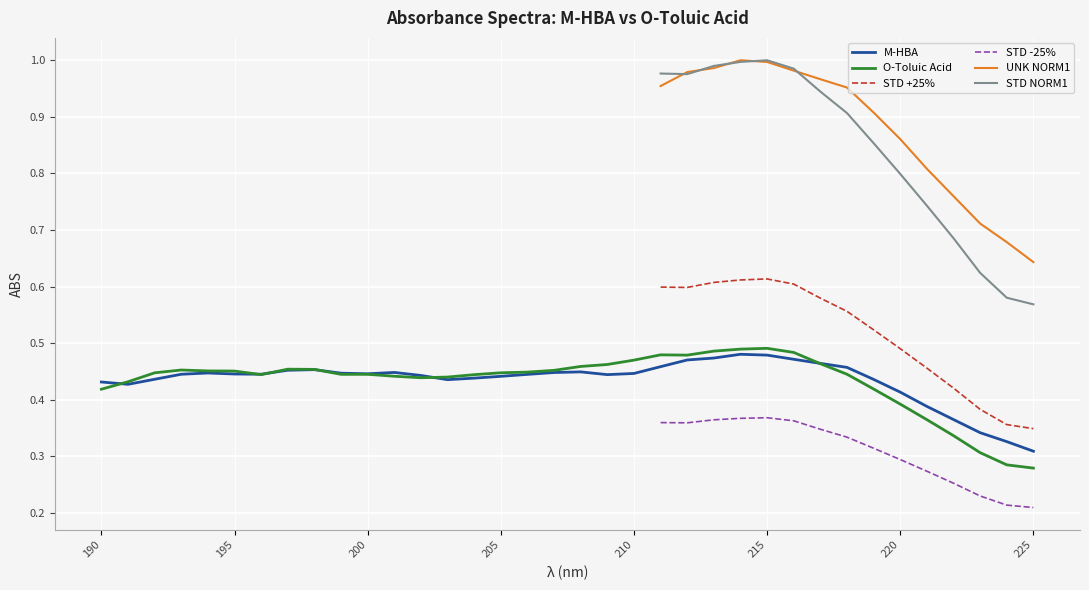

What is the minimum value for M-HBA?

0.3